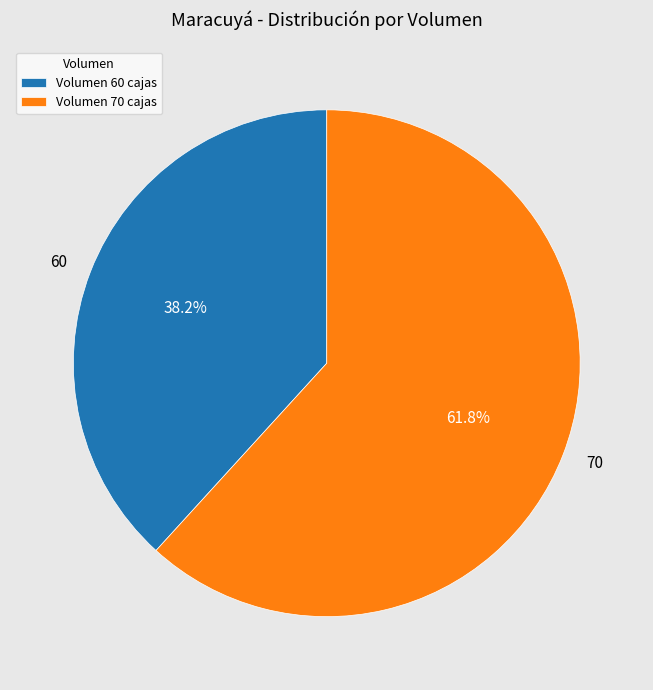

How many segments does this pie chart have?

2